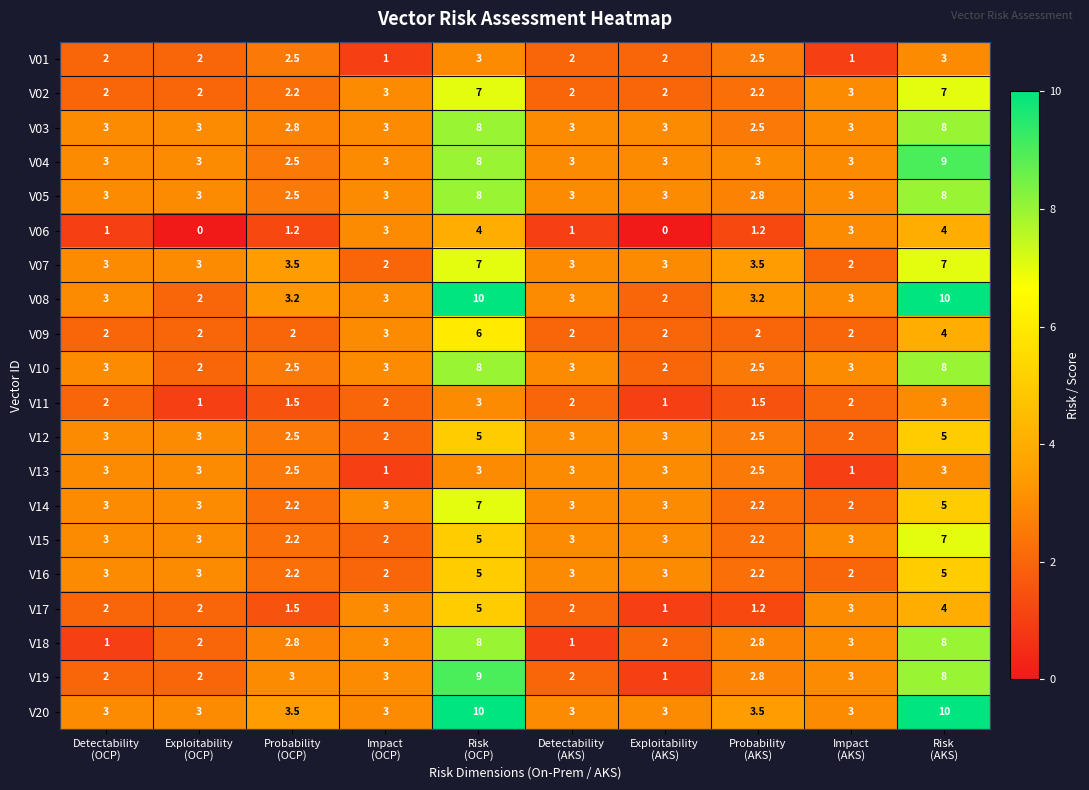

Between Probability
(OCP) and Risk
(AKS), which series saw the biggest shift?

V08